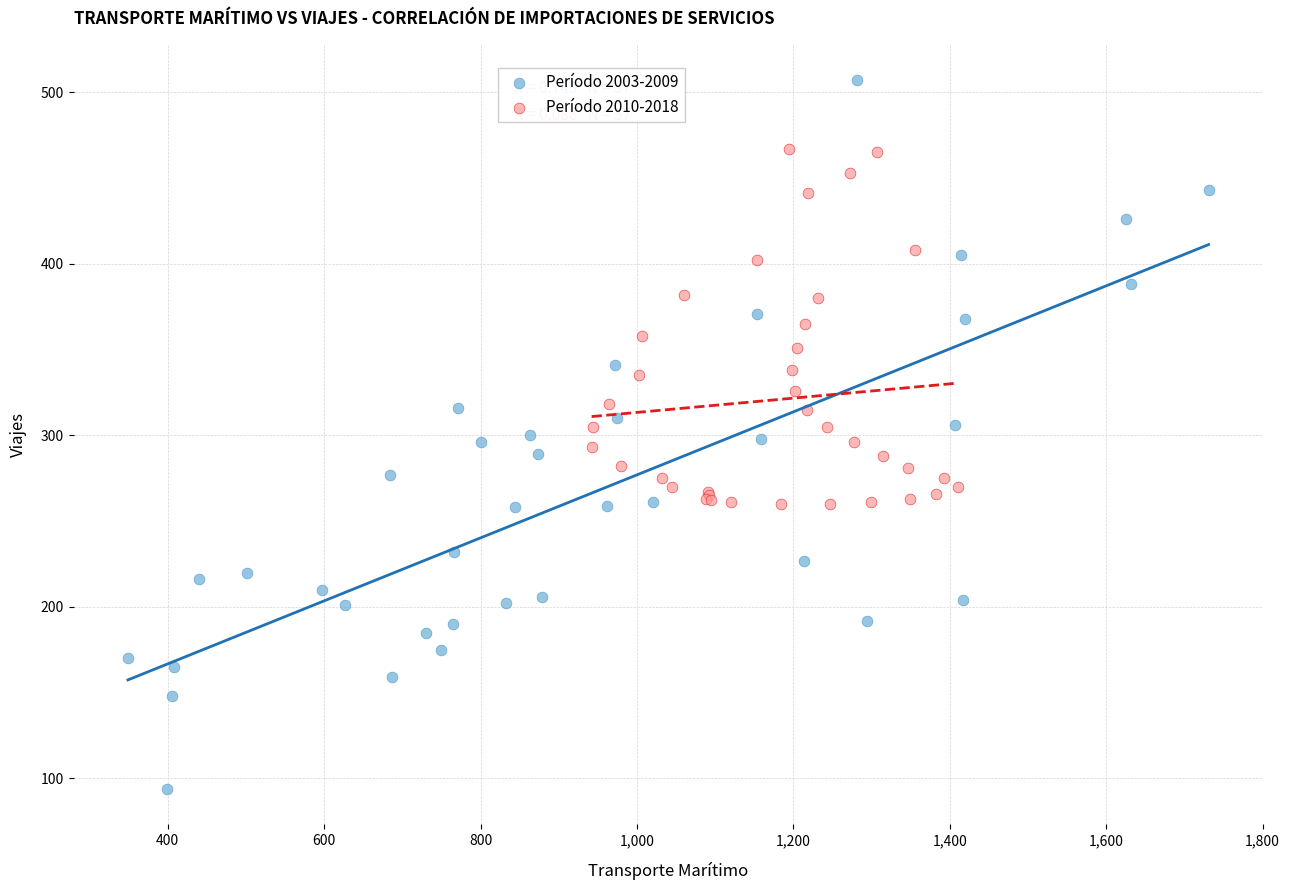

Which series reaches the minimum Y coordinate?

Período 2003-2009